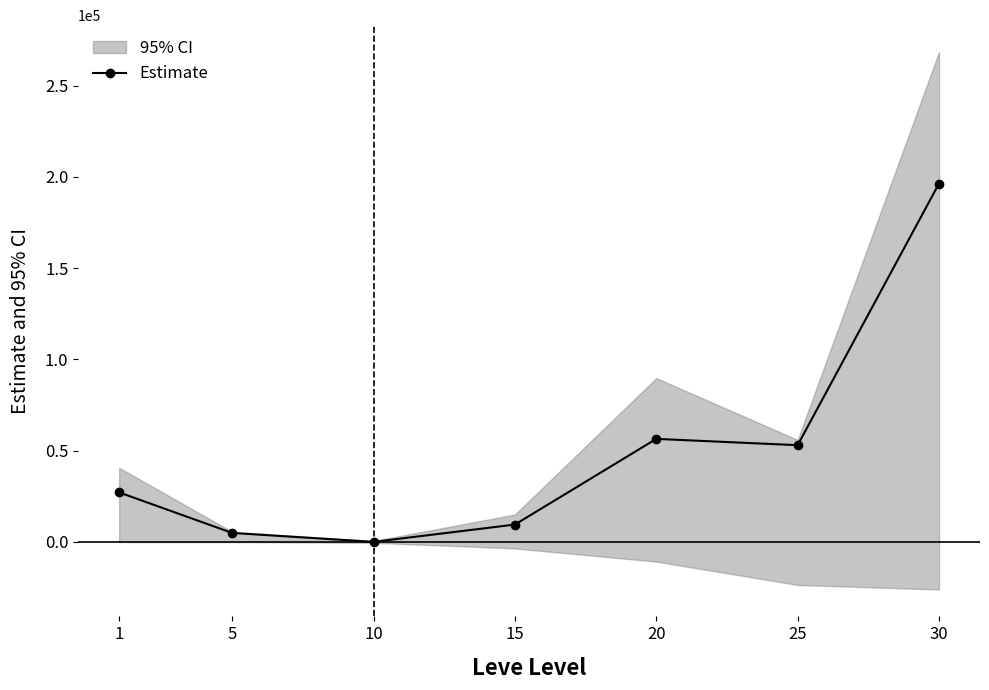

Which category has the highest value across all series?

30